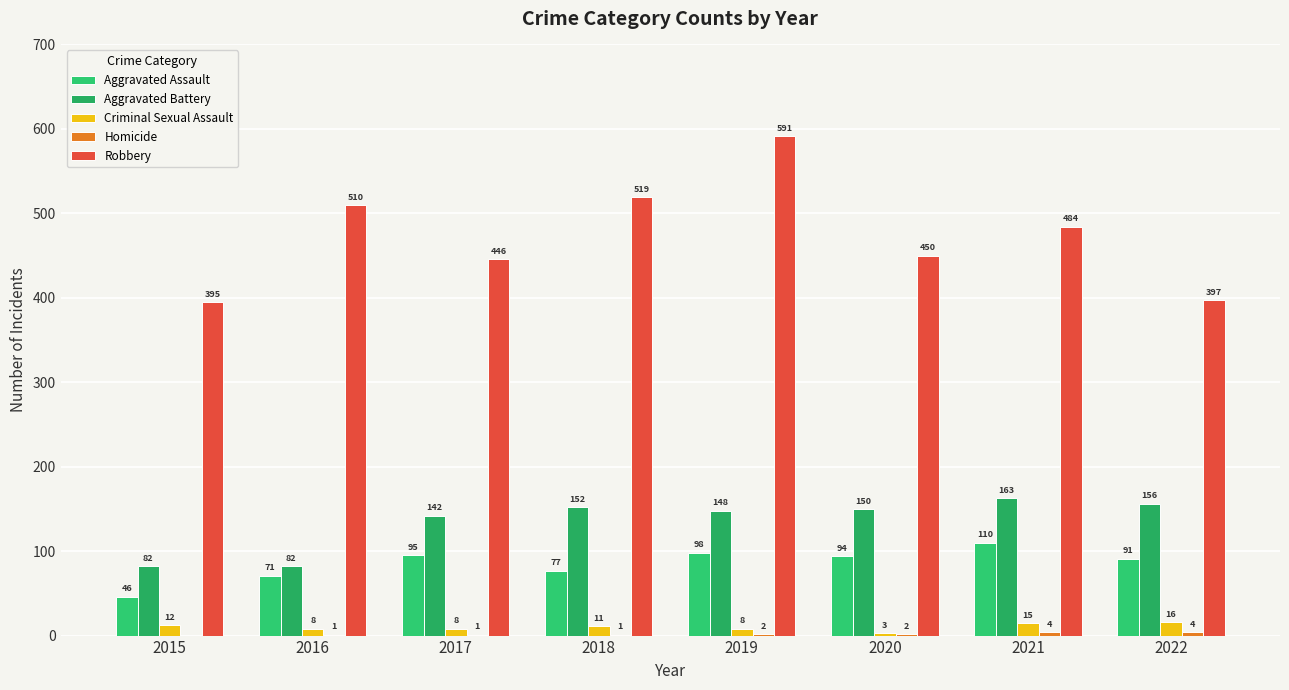

The Criminal Sexual Assault series shows 8 at 2017. True or false?

True